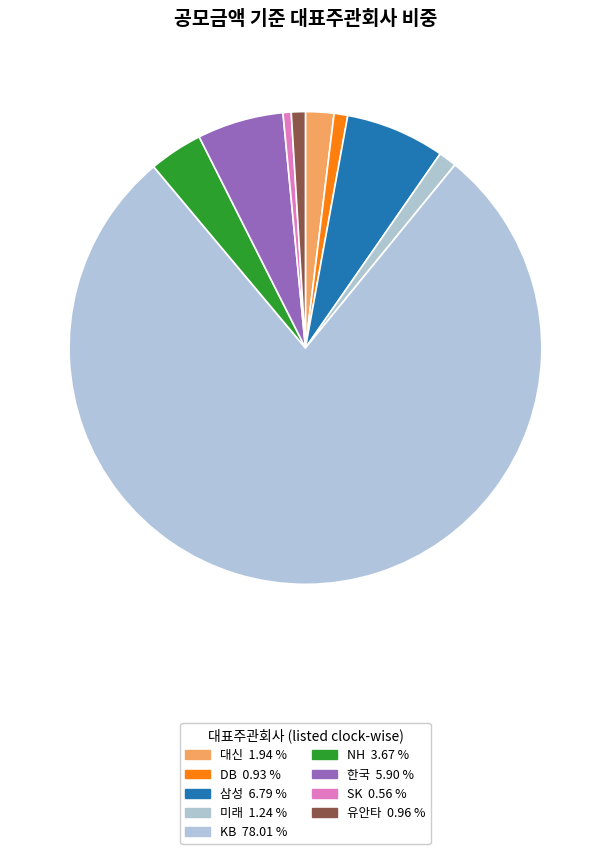

To the nearest percent, what is the average slice percentage?

11%